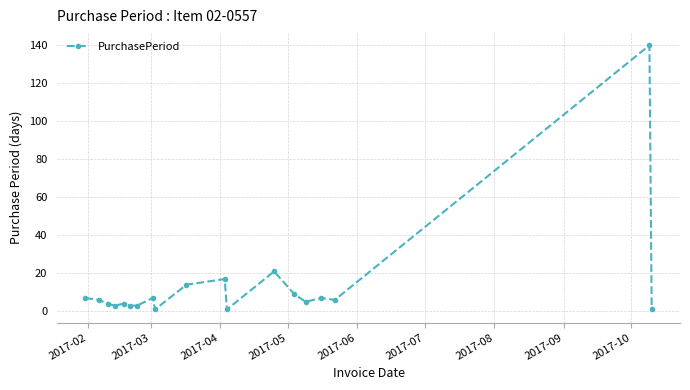

Reading left to right, extract all data points from this chart.

7	6	4	3	4	3	3	7	1	14	17	1	21	9	5	7	6	140	1